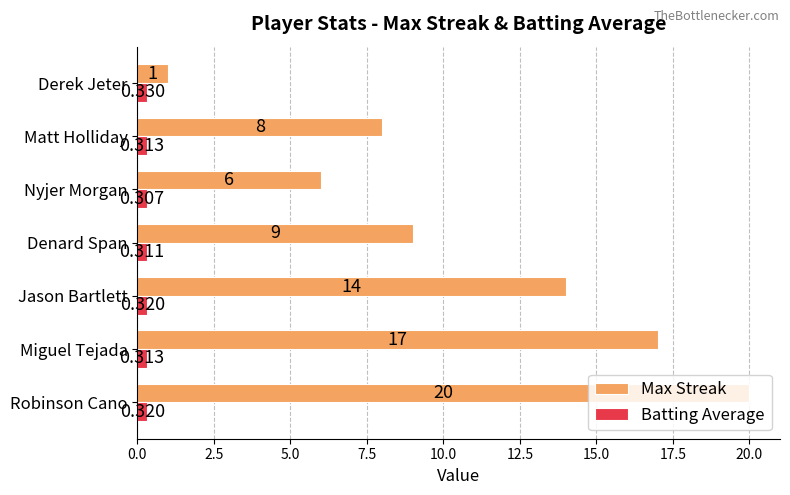

List the series in order of their overall mean, lowest first.

Batting Average, Max Streak